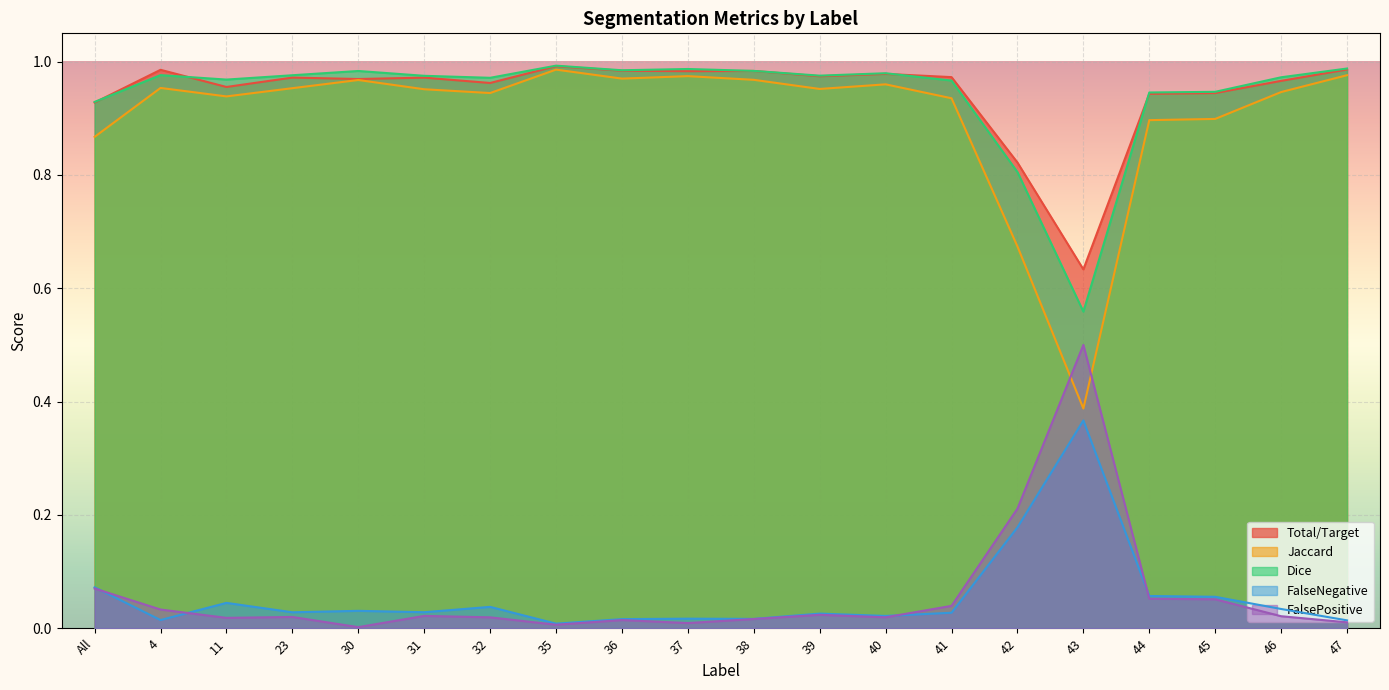

Does the chart display data point markers on the line(s)?

No